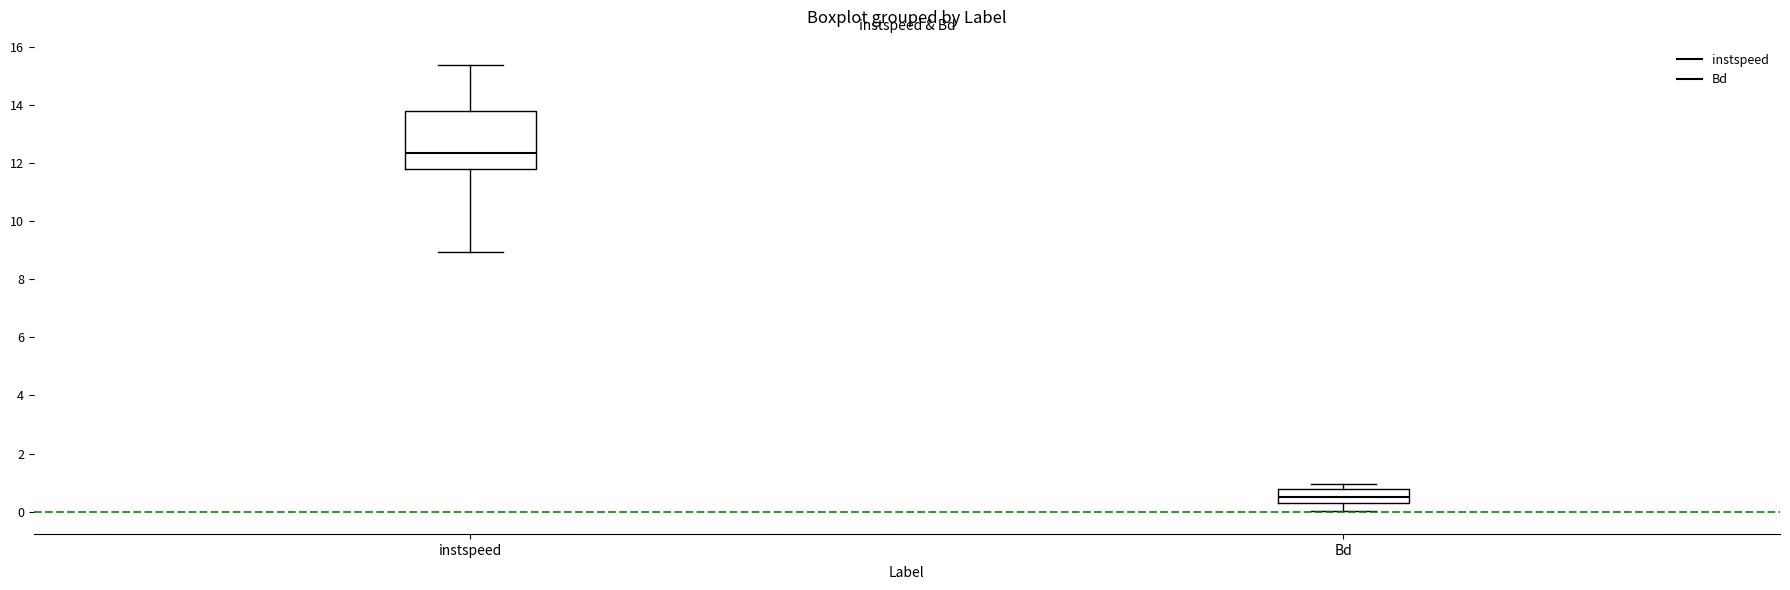

Reading left to right, read every box against the y-axis: the position of its median line, the range the box covers, and the ends of its whiskers. The values are not printed on the chart, so give them approximately, as read against the axis.

instspeed: median 12.4, box 11.8 to 13.8, whiskers 9.0 to 15.4
Bd: median 0.4 (inside the box), box 0.4 to 0.8, whiskers 0.0 to 1.0